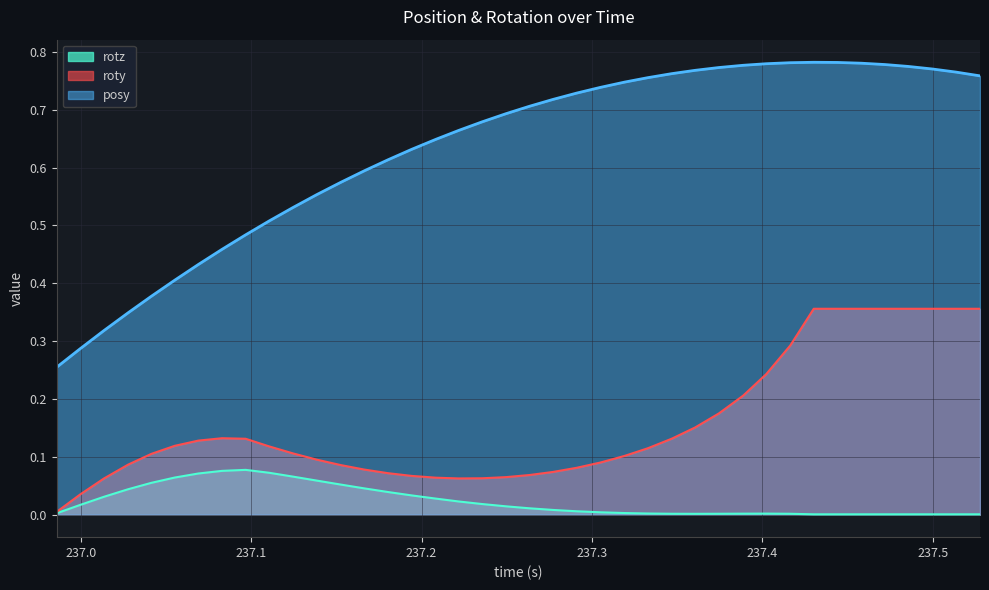

Which series has the widest spread of values?

posy